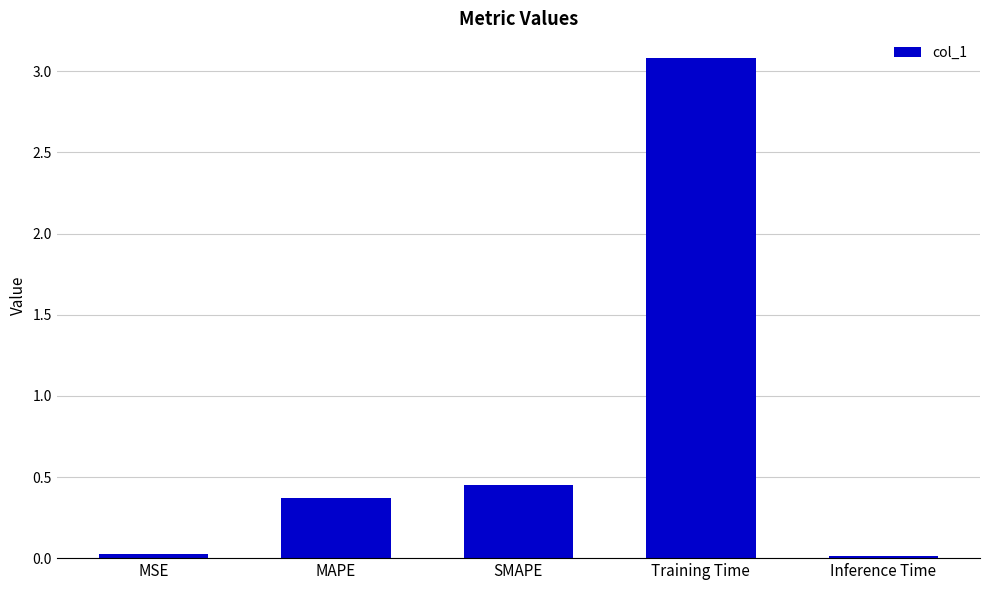

What is the change in value from Training Time to Inference Time?

-3.1